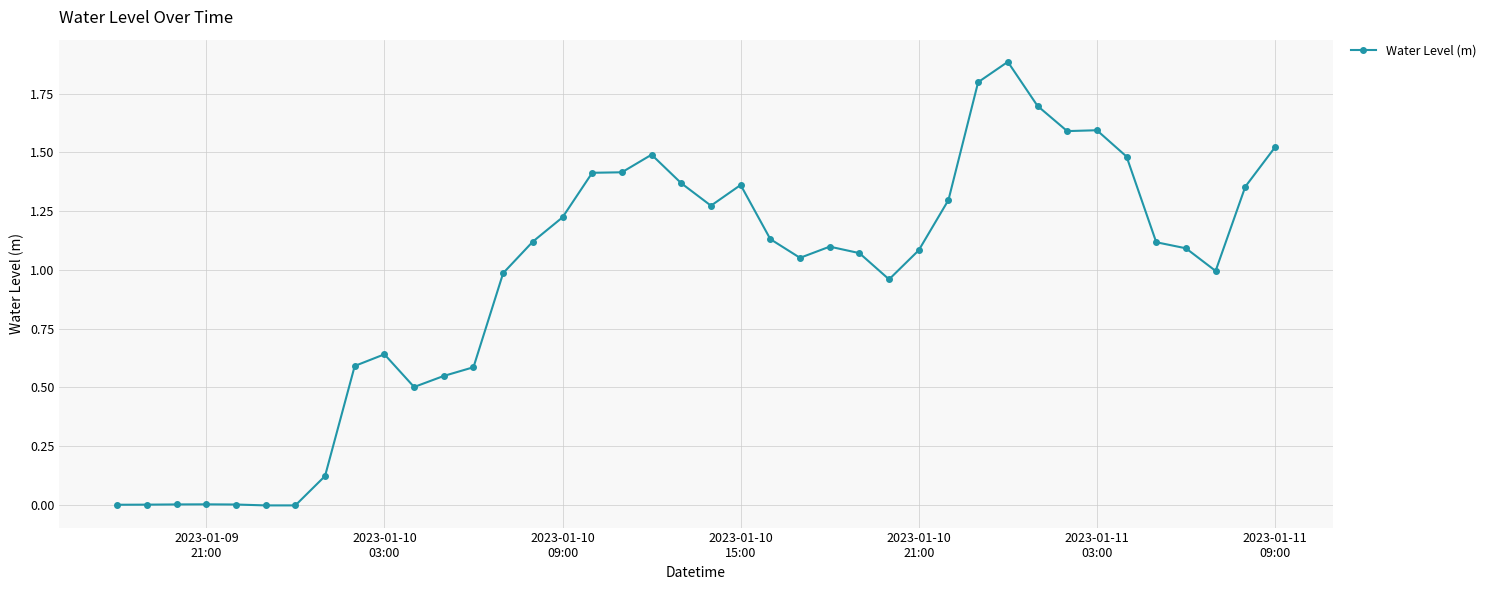

How many categories are shown in the chart?

40